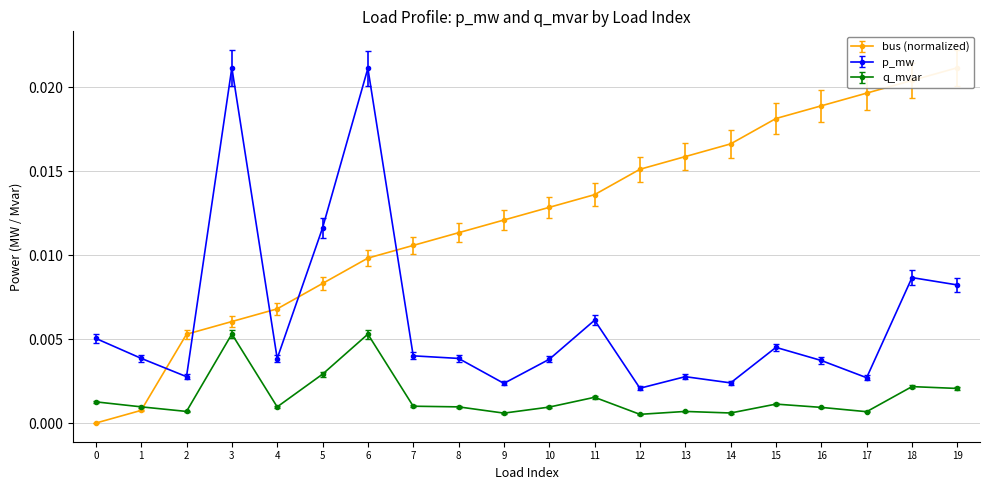

True or false: q_mvar has more than 0 interior local peaks.

True